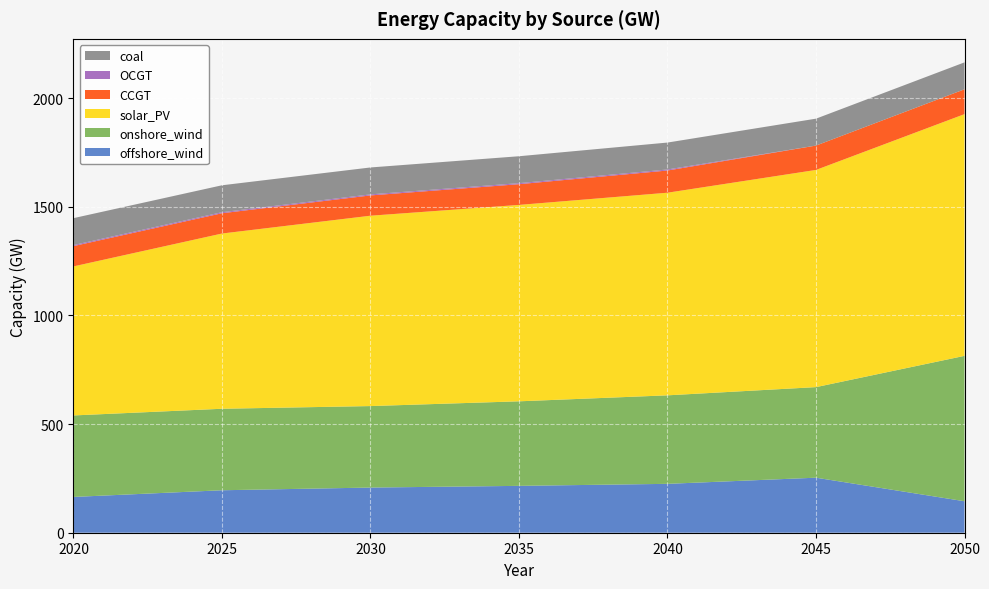

Reading right to left, what are all the values shown in this chart?

offshore_wind: 144.9	253.3	225.0	215.7	207.9	195.5	164.7
onshore_wind: 669.2	416.9	407.4	389.1	375.1	375.1	375.1
solar_PV: 1112.6	999.7	932.6	904.1	876.2	806.6	686.1
CCGT: 114.4	112.1	102.2	95.4	93.4	93.4	93.4
OCGT: 0.0	0.0	4.8	4.8	4.8	4.8	4.8
coal: 123.9	123.9	123.9	123.9	123.9	123.9	123.9